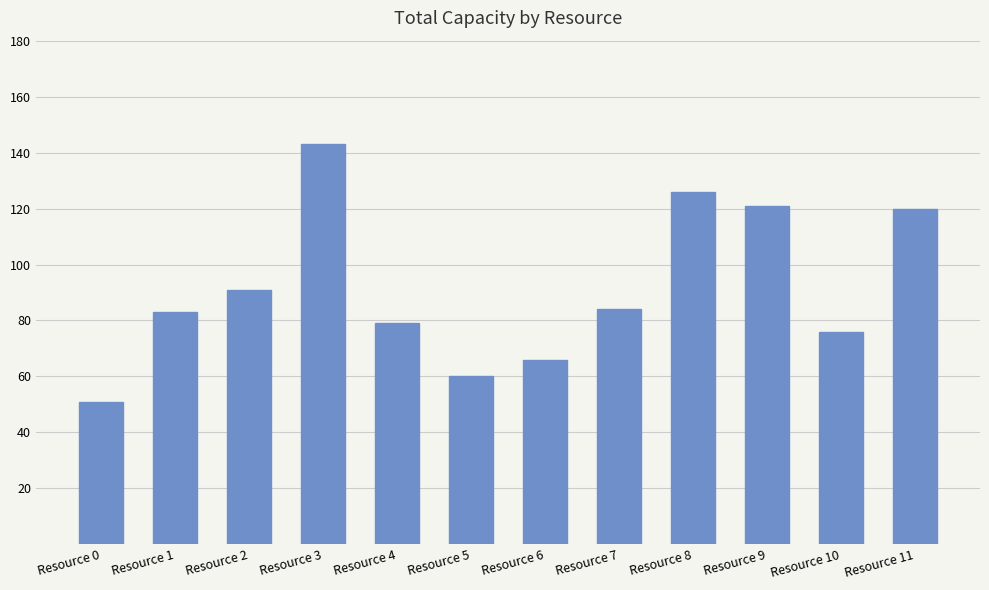

The chart shows a value of 21 at Resource 0. True or false?

False